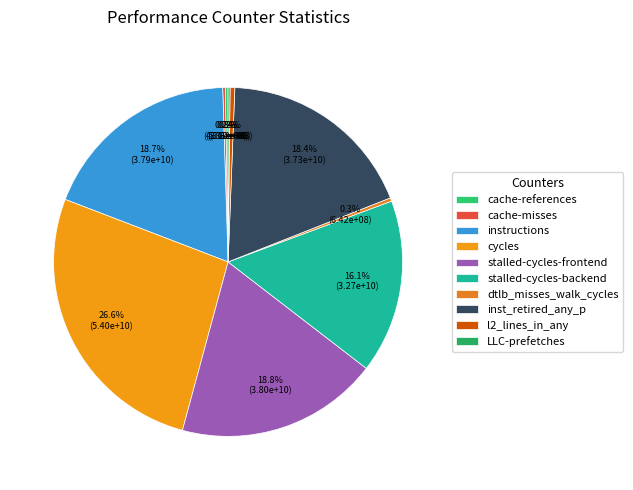

Approximately how many times larger is the value at stalled-cycles-backend compared to LLC-prefetches?

88.5